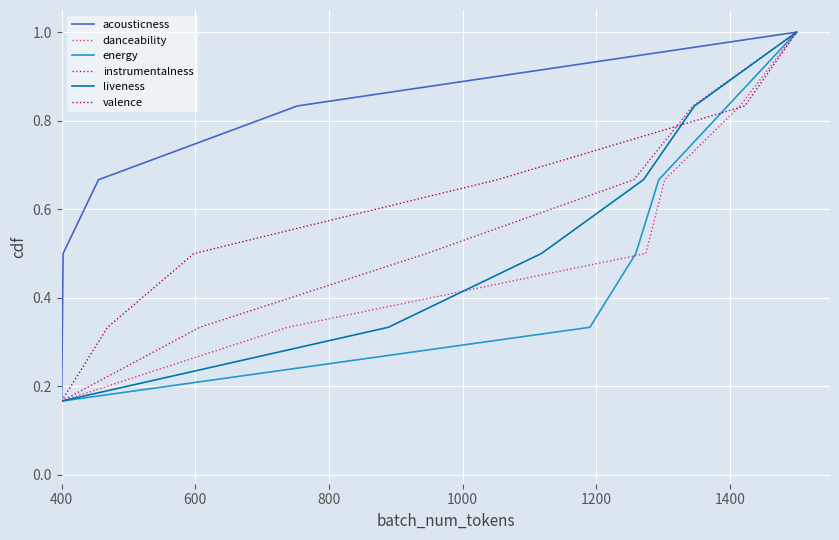

What is the smallest value displayed?

0.2